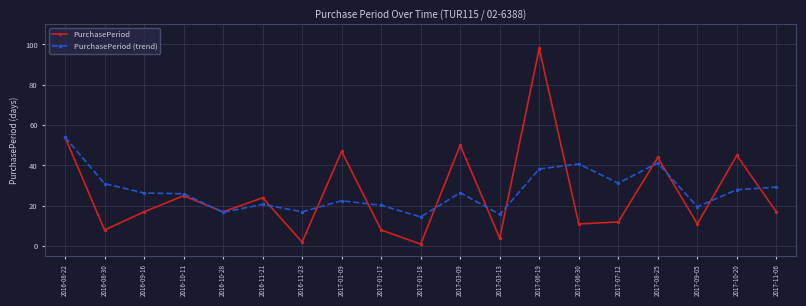

Is it true that PurchasePeriod equals 11.0 at 2017-06-30?

True